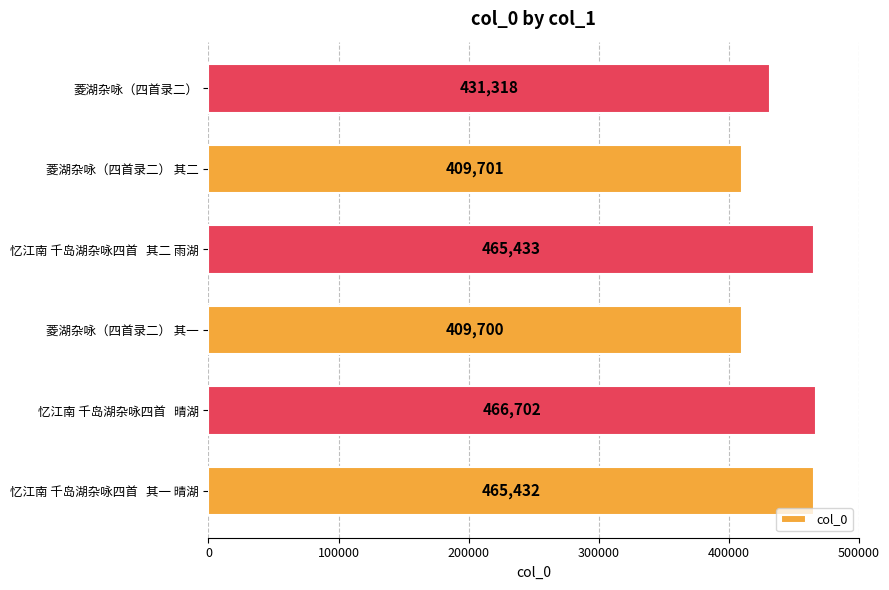

What is the sum of the values at 菱湖杂咏（四首录二） 其二 and 菱湖杂咏（四首录二） 其一?

819401